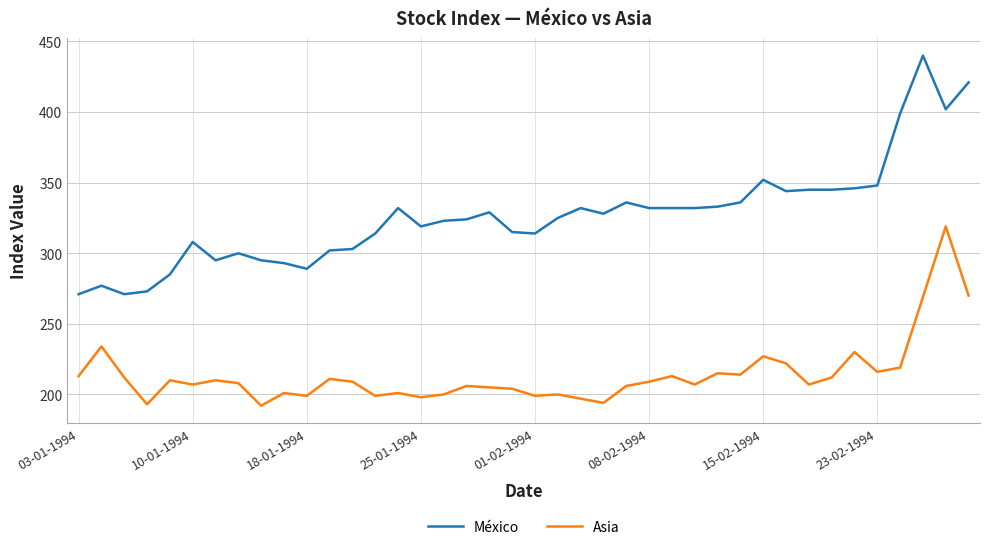

True or false: Asia and México cross at least once.

False